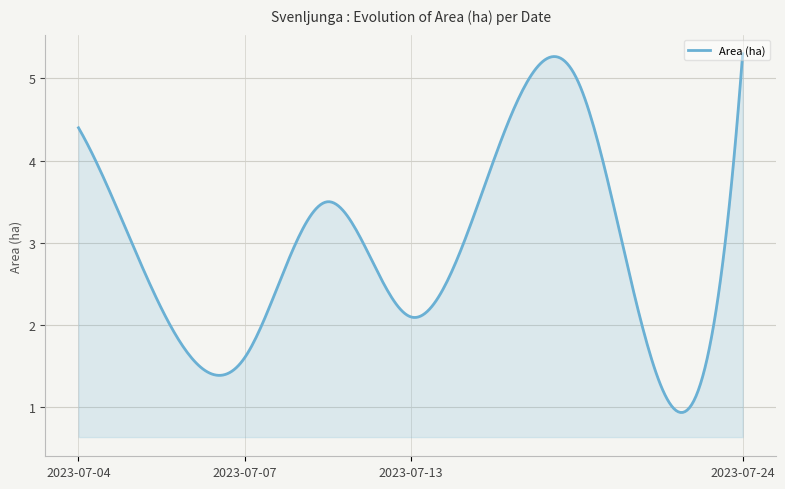

What is the smallest value displayed?

0.9